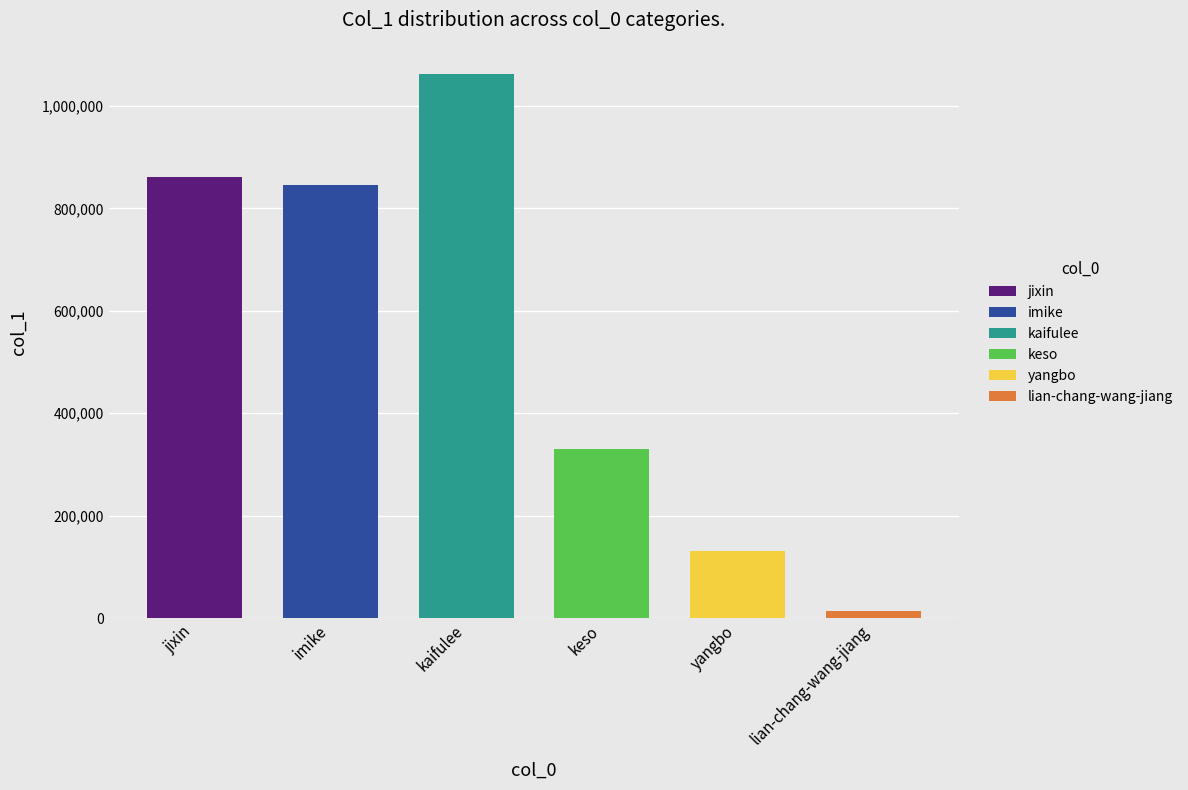

Which label corresponds to the smallest value in the chart?

lian-chang-wang-jiang